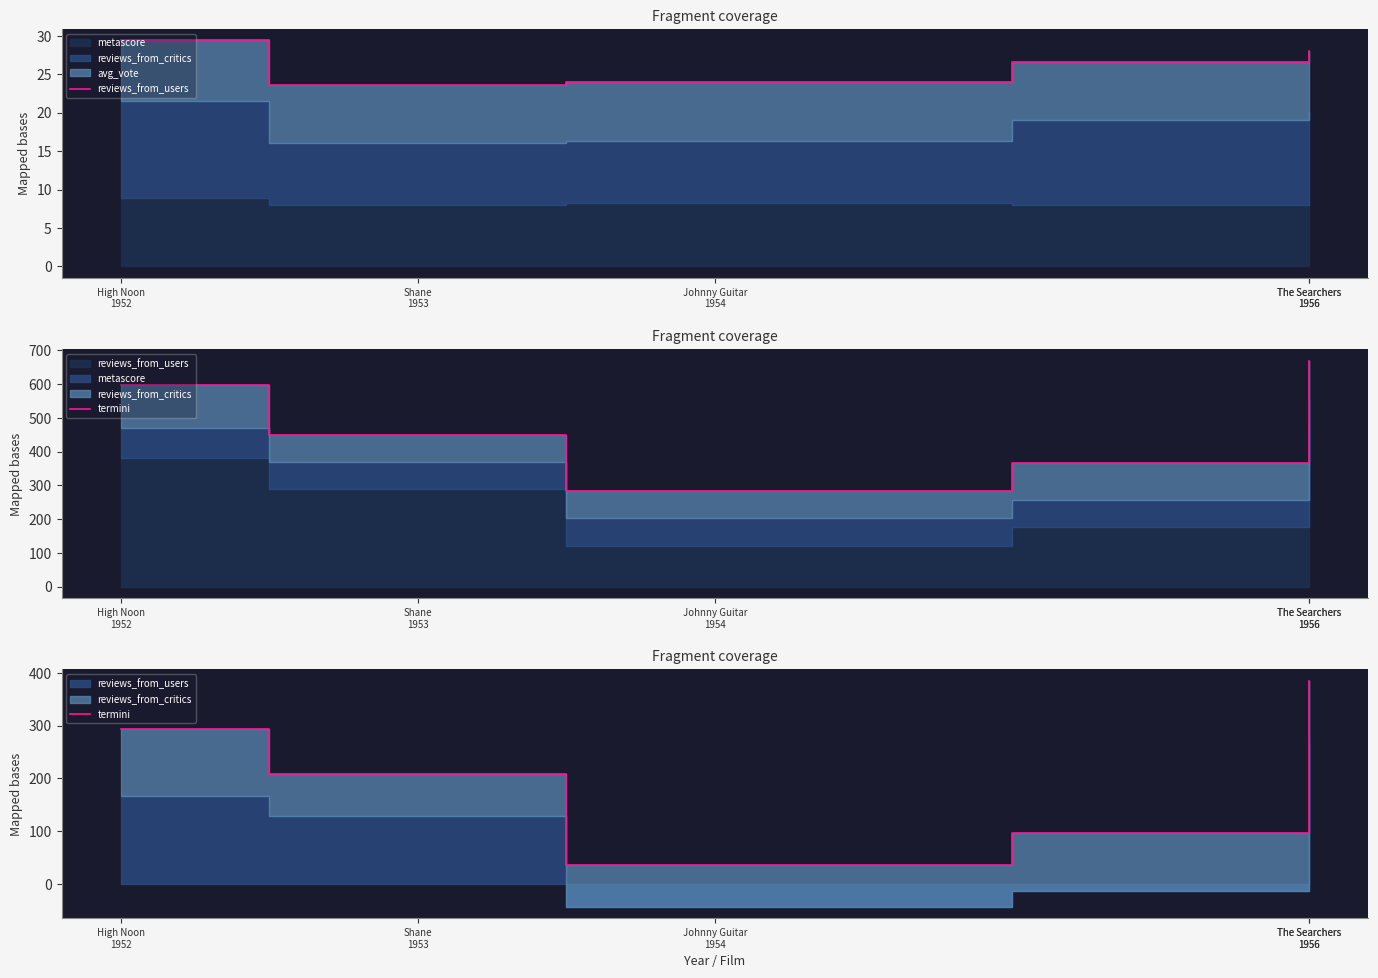

How many data points in reviews_from_users are less than 26?

2